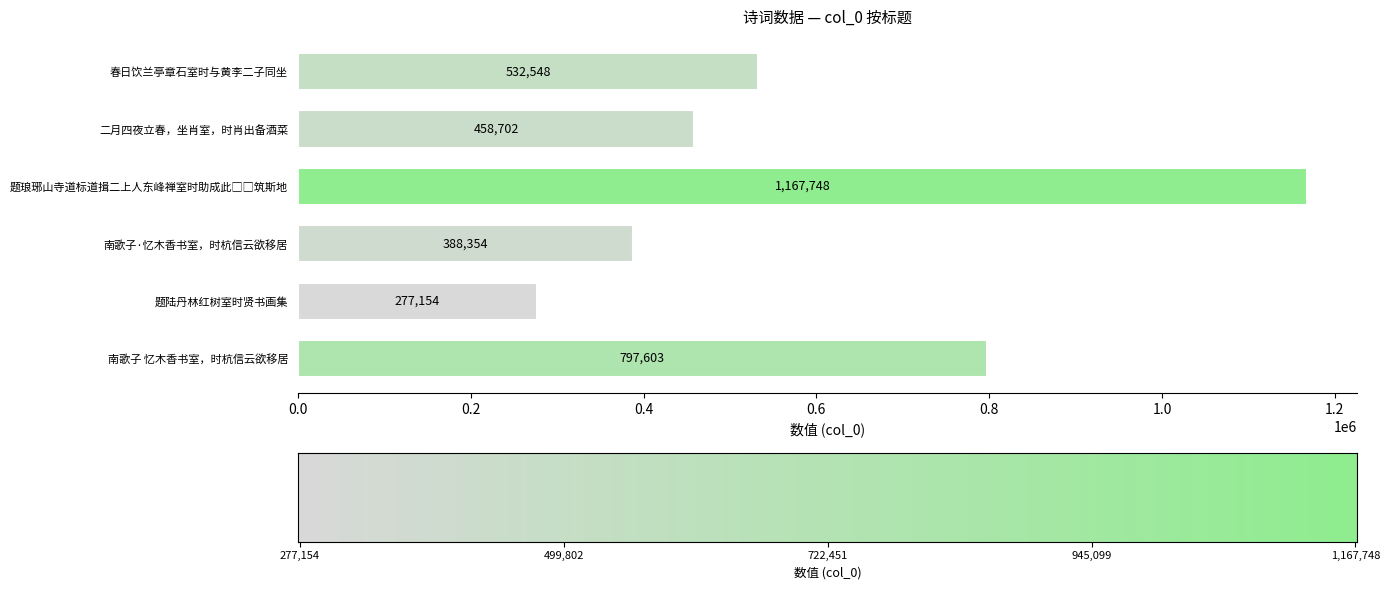

At which category does the chart reach its minimum across all series?

题陆丹林红树室时贤书画集